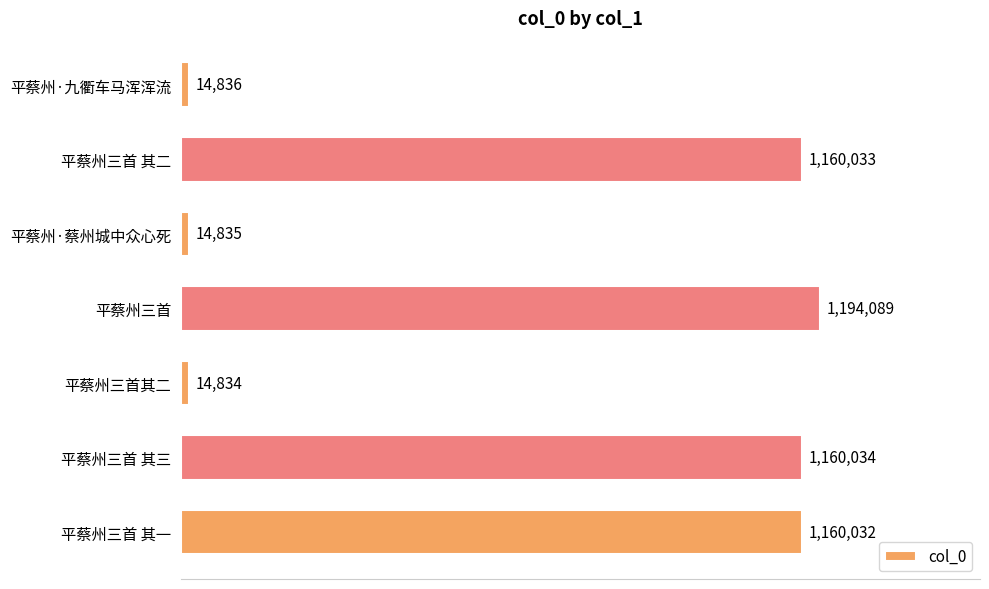

Are the bars horizontal?

Yes